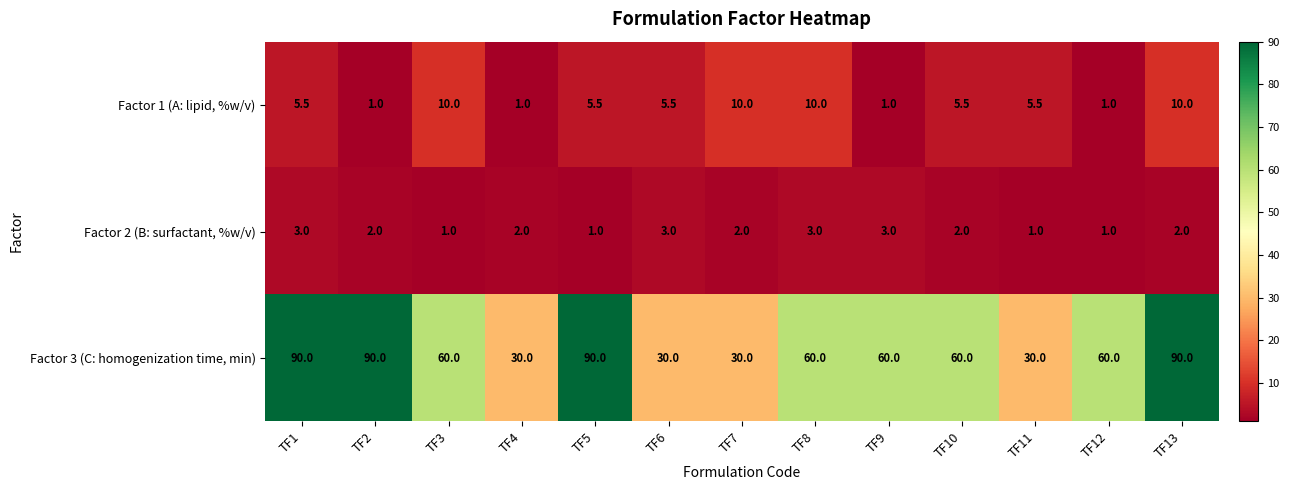

Which series has the widest spread of values?

Factor 3 (C: homogenization time, min)